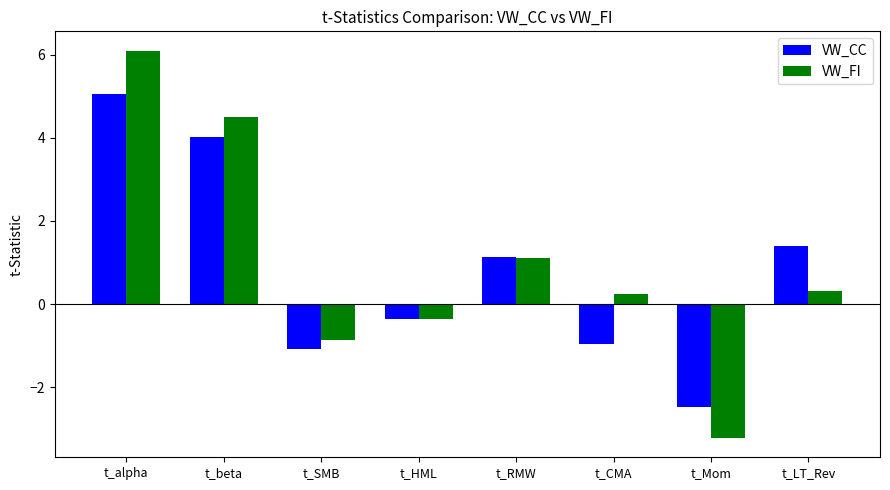

Reading left to right, what are all the values shown in this chart?

VW_CC: t_alpha=5.1	t_beta=4.0	t_SMB=-1.1	t_HML=-0.4	t_RMW=1.1	t_CMA=-1.0	t_Mom=-2.5	t_LT_Rev=1.4
VW_FI: t_alpha=6.1	t_beta=4.5	t_SMB=-0.9	t_HML=-0.4	t_RMW=1.1	t_CMA=0.2	t_Mom=-3.2	t_LT_Rev=0.3